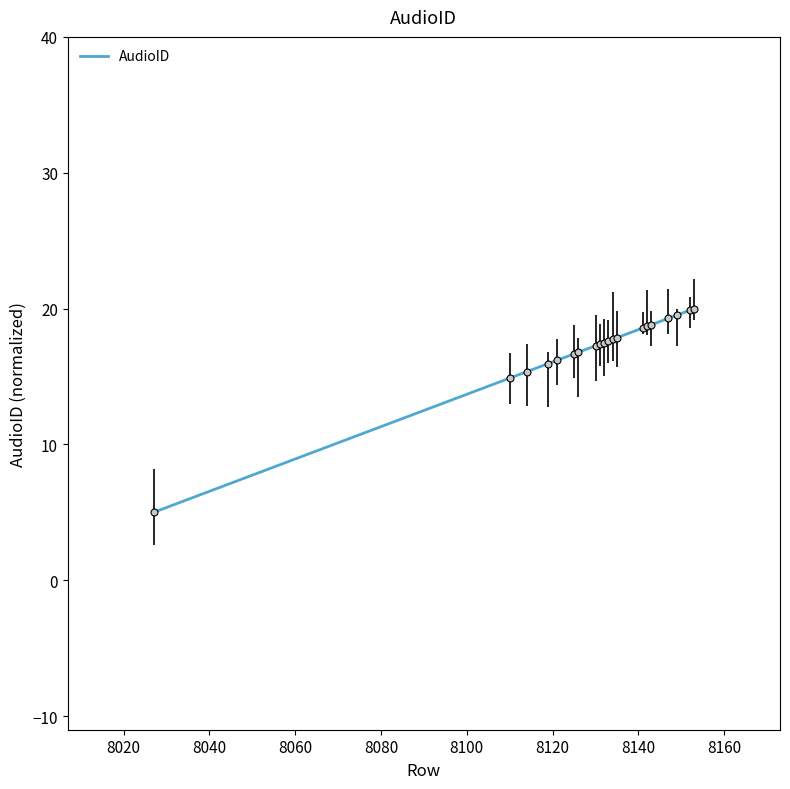

What is the sum of all values?

341.0